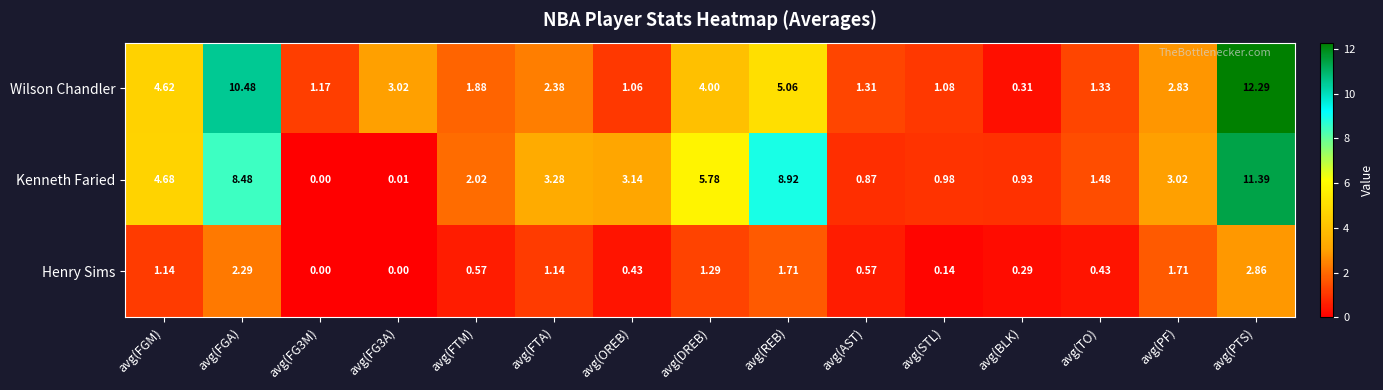

Where does the Kenneth Faried series first go above 3?

avg(FGM)